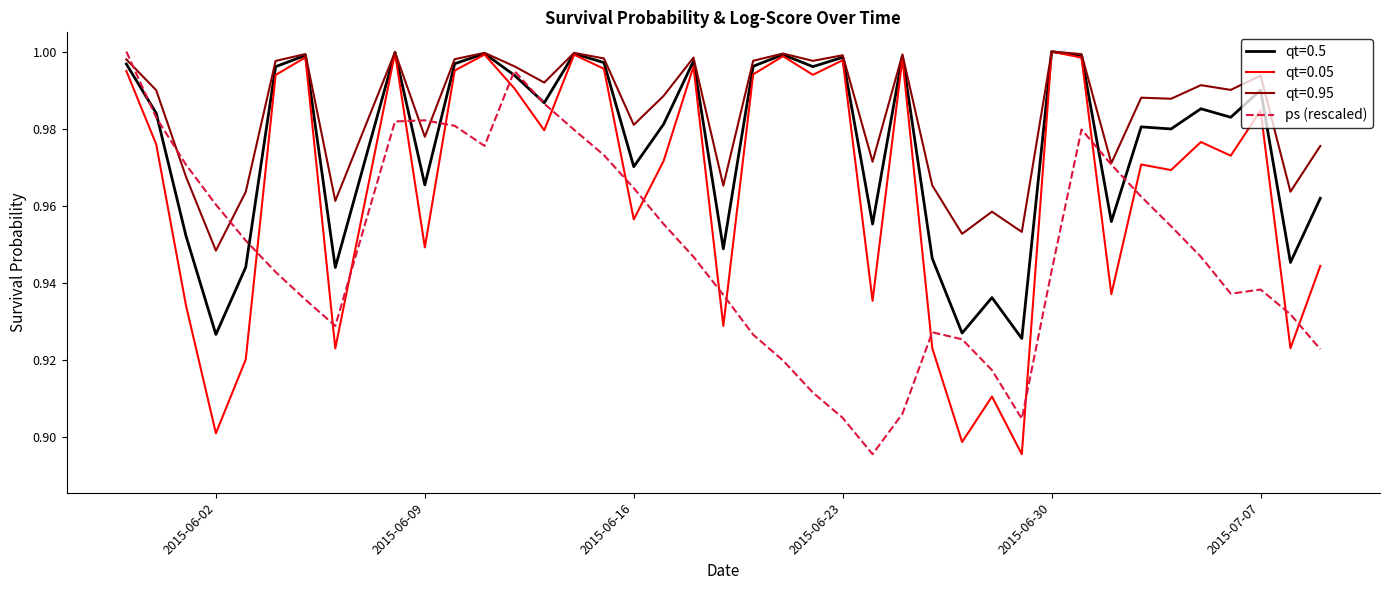

List the series in order of their overall mean, highest first.

qt=0.95, qt=0.5, qt=0.05, ps (rescaled)